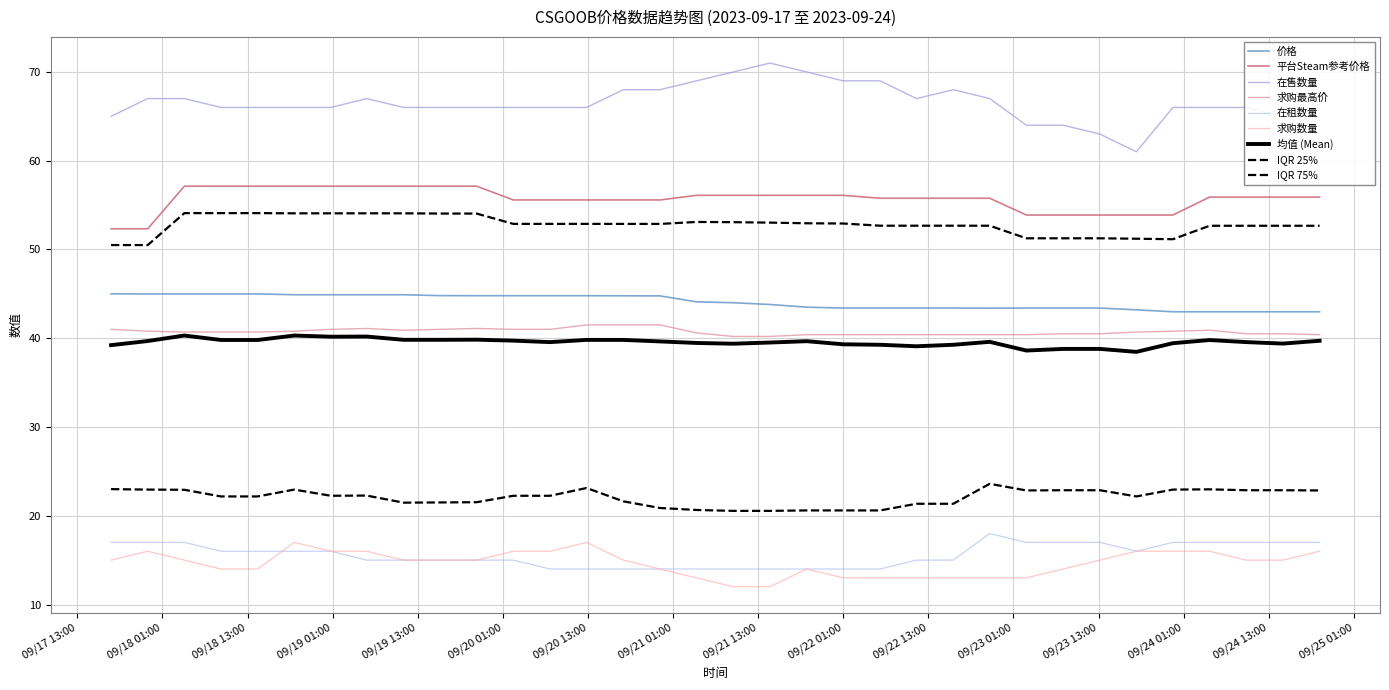

What is the maximum value for 求购最高价?

41.5